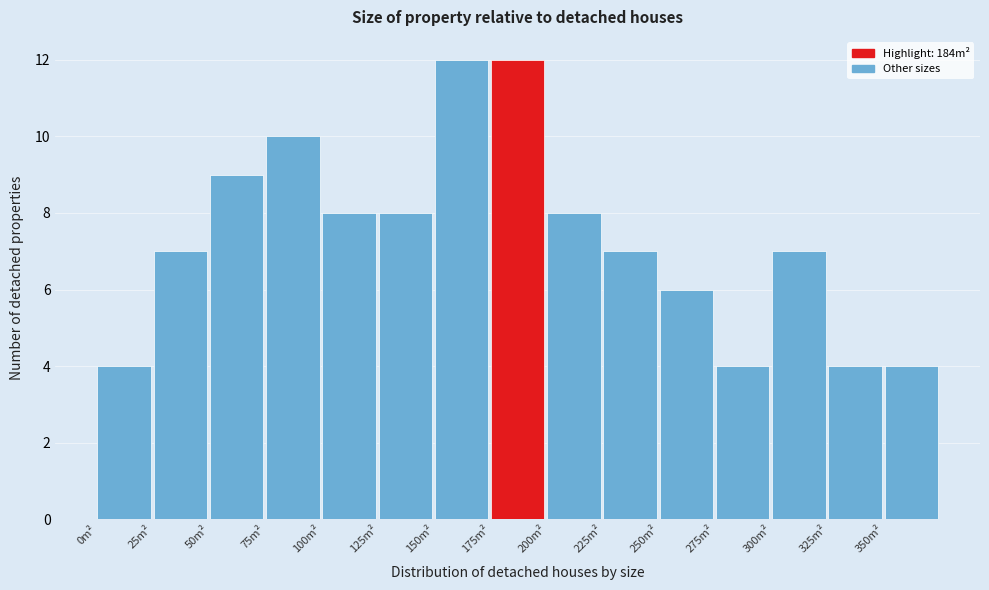

Reading left to right, list every bar in this chart as the range it spans on the x-axis followed by its height. The values are not printed on the chart, so give them approximately, as read against the axis.

0 to 25: 4
25 to 50: 7
50 to 75: 9
75 to 100: 10
100 to 125: 8
125 to 150: 8
150 to 175: 12
175 to 200: 12
200 to 225: 8
225 to 250: 7
250 to 275: 6
275 to 300: 4
300 to 325: 7
325 to 350: 4
350 to 375: 4